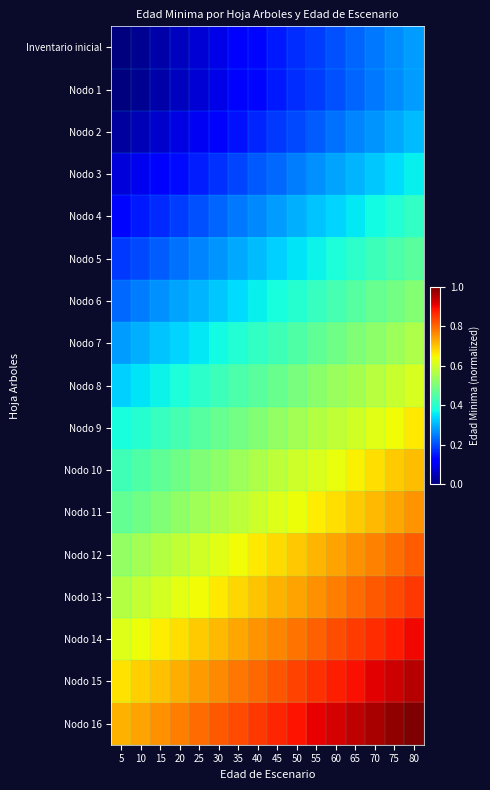

Which series has the largest total across all categories?

Nodo 16